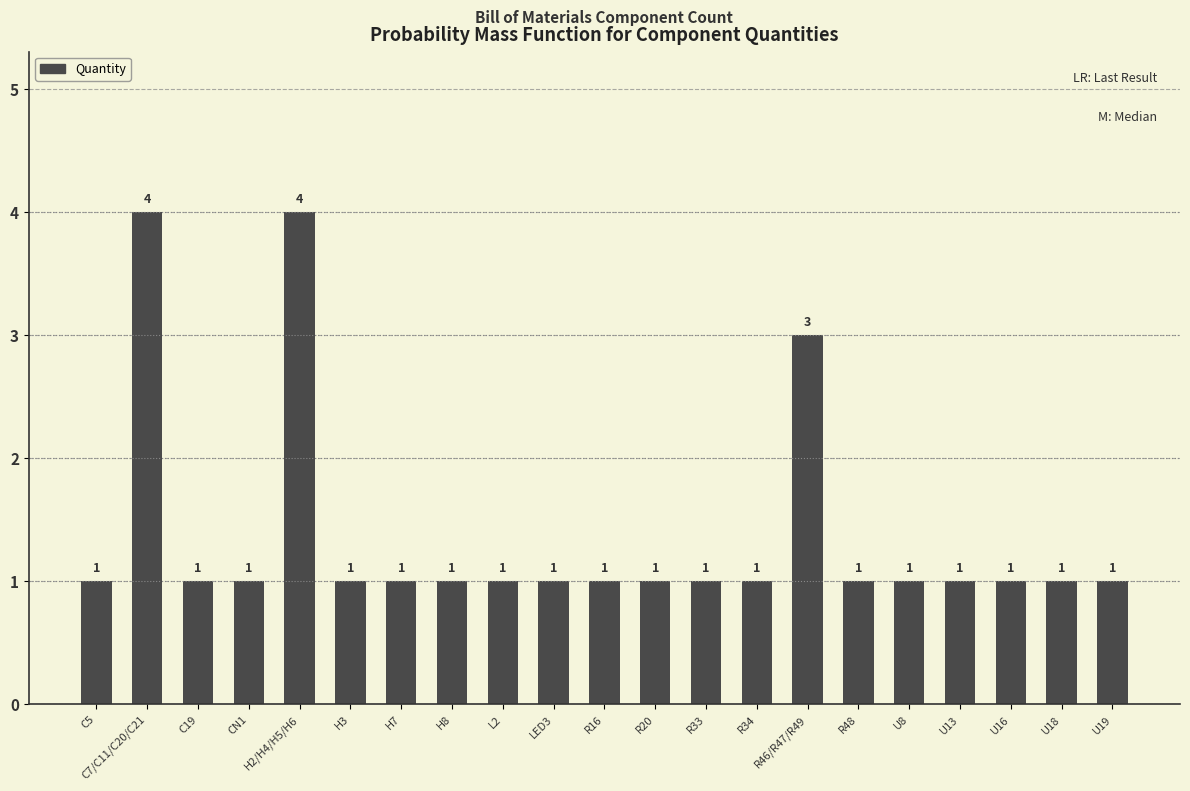

What position from the right is R48?

6